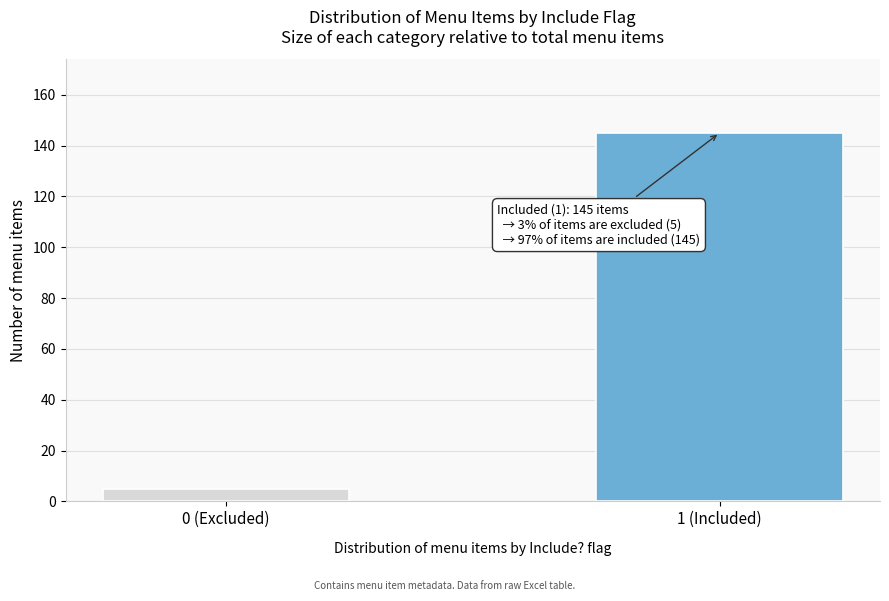

Reading left to right, what are all the values shown in this chart?

0 (Excluded)=5	1 (Included)=145